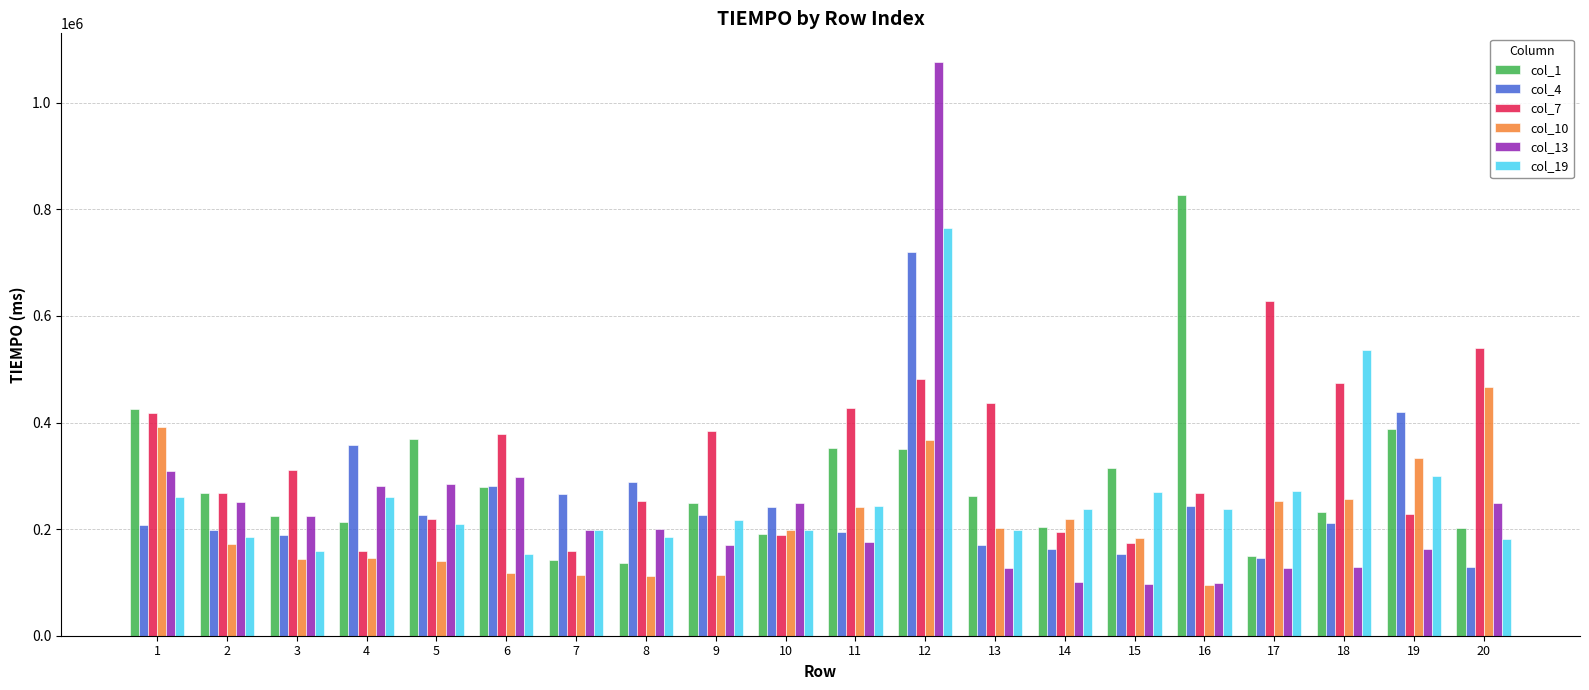

What is the sum of all col_4 values?

5034158